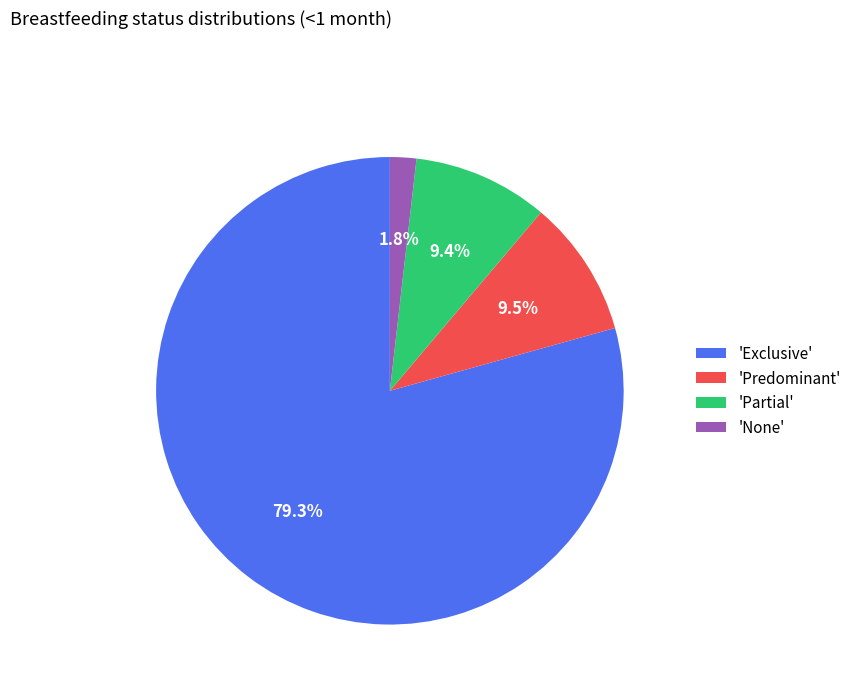

Between 'Partial' and 'None', which is larger?

'Partial'